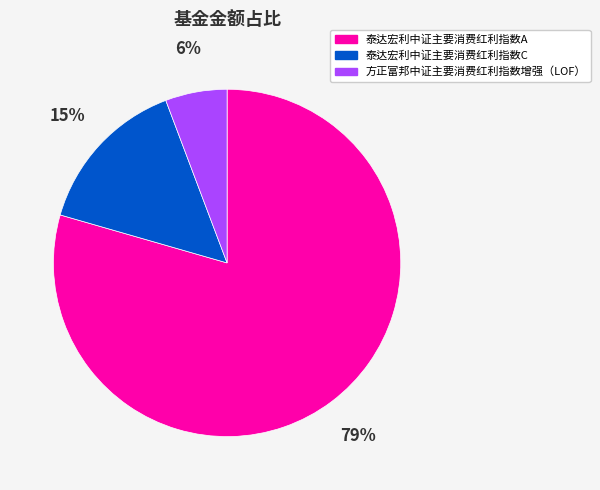

To the nearest percent, what is the combined percentage of 方正富邦中证主要消费红利指数增强（LOF） and 泰达宏利中证主要消费红利指数A?

85%